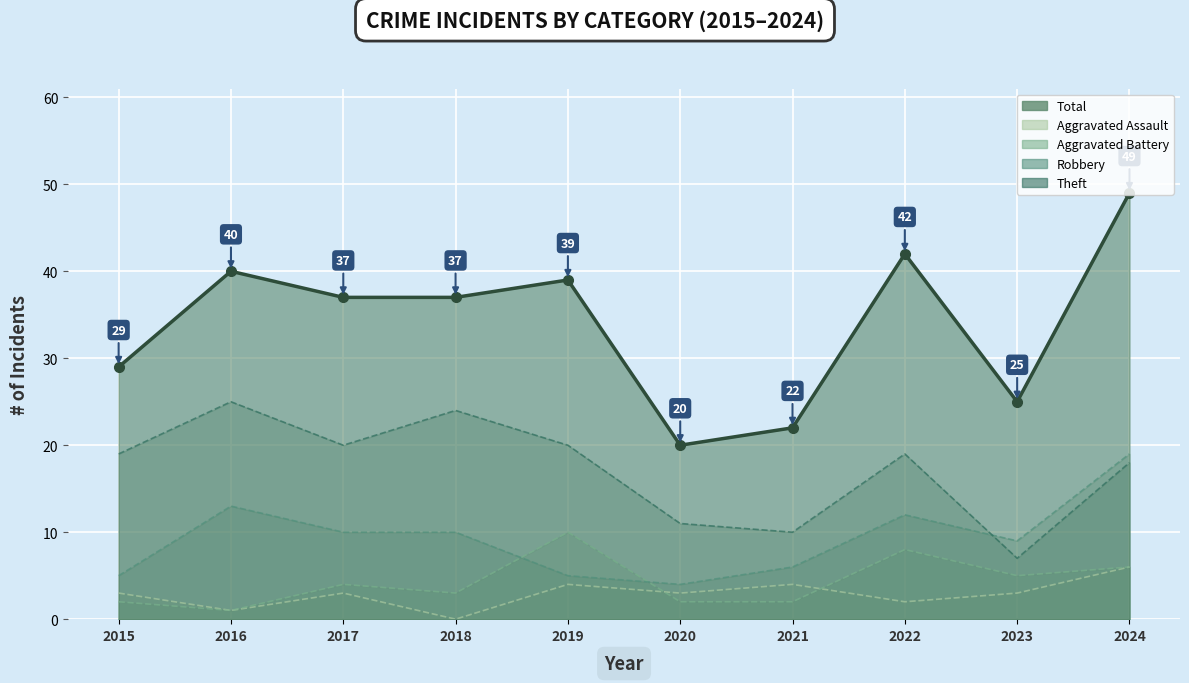

What is the sum of the Aggravated Assault values at 2022 and 2023?

5